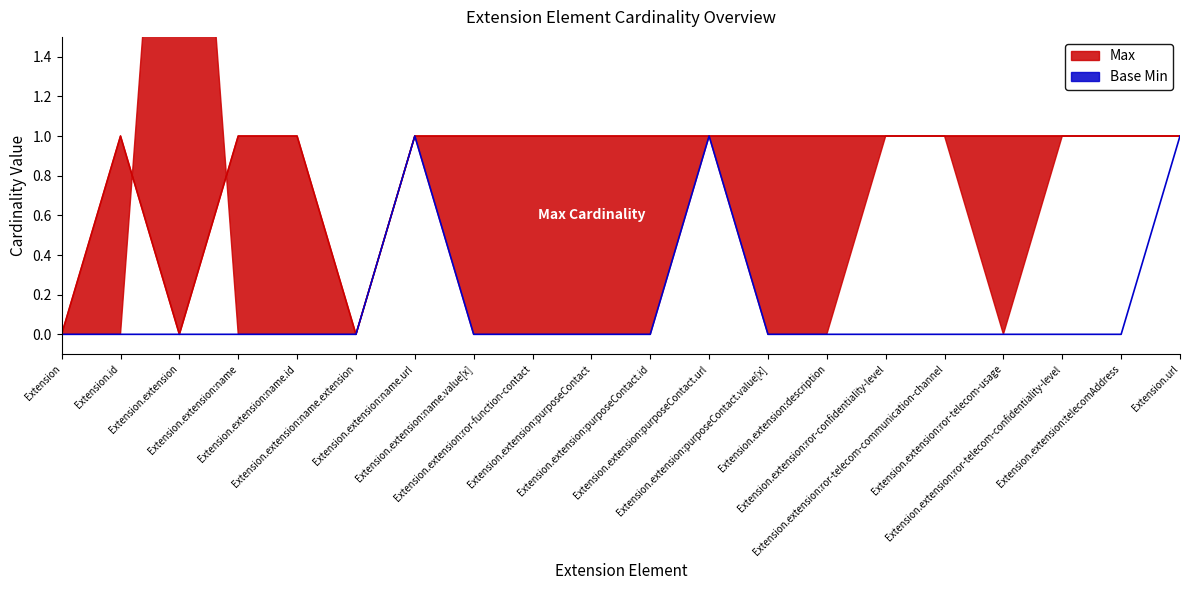

List the series in order of their peak value, highest first.

Max, Base Min